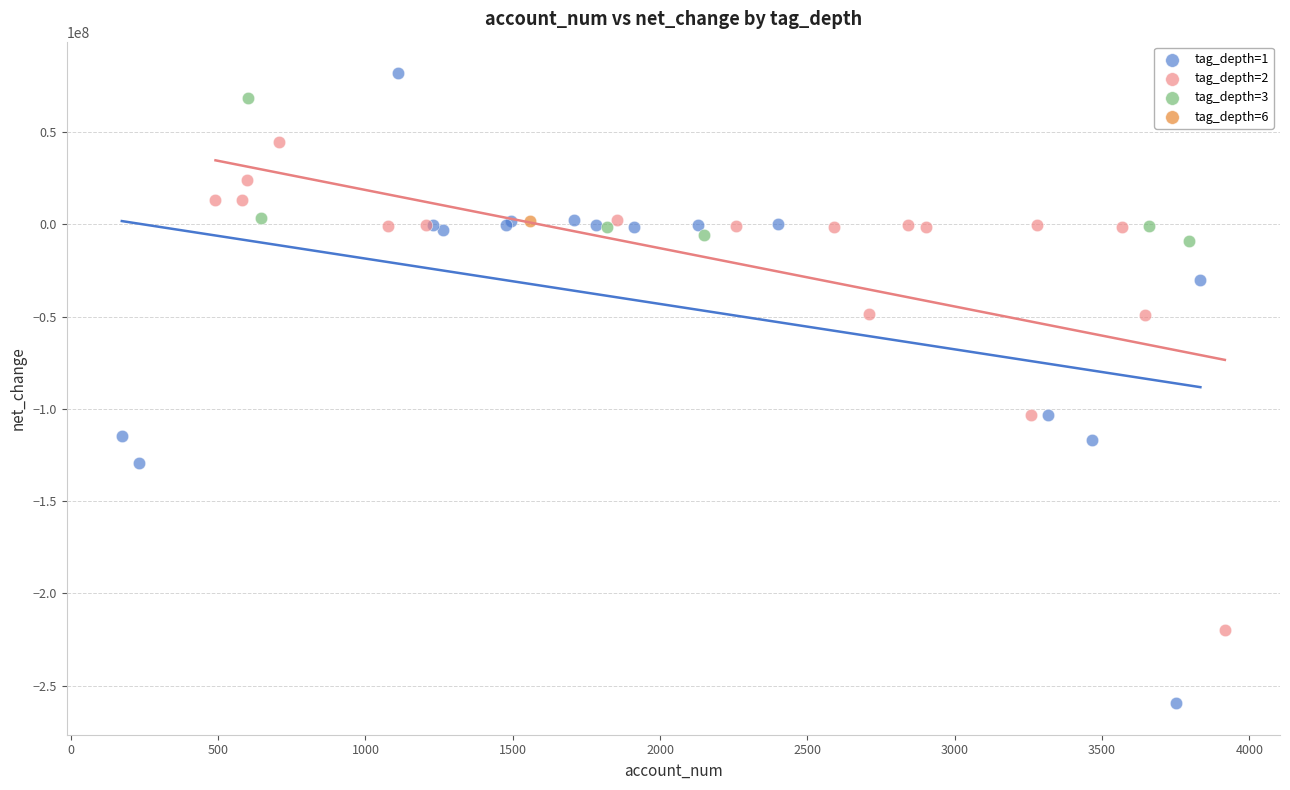

What are all the series names shown in the legend?

tag_depth=1, tag_depth=2, tag_depth=3, tag_depth=6